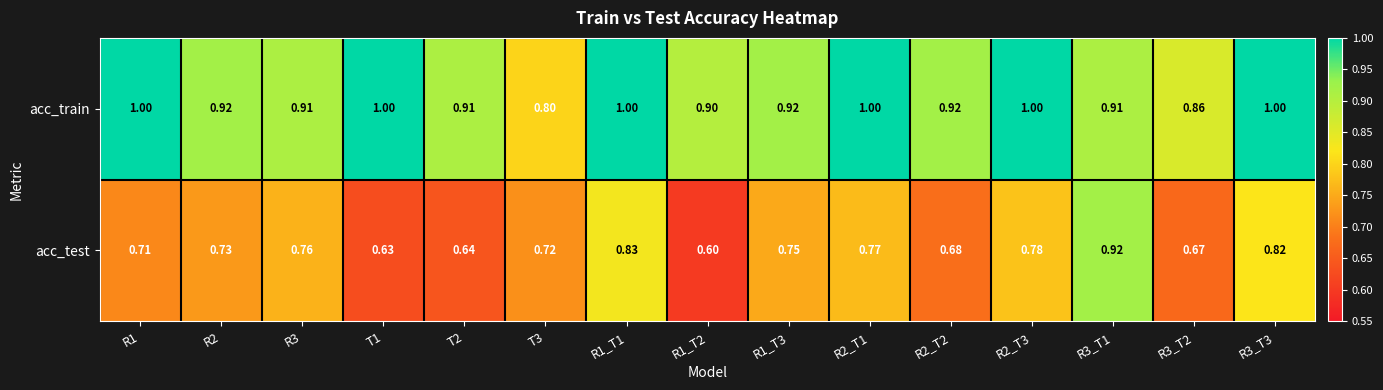

Is the value of acc_test at T1 greater than the value of acc_train at T2?

No